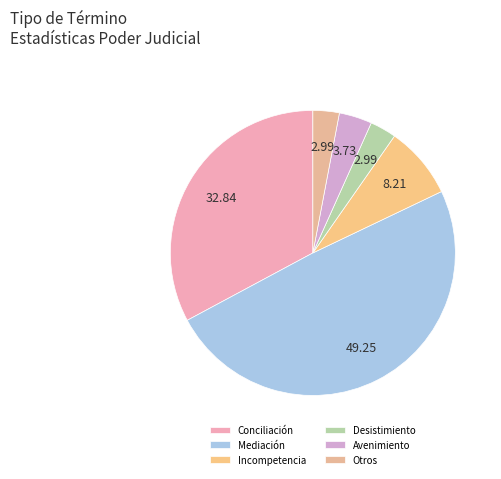

Is there a majority slice in this chart?

No